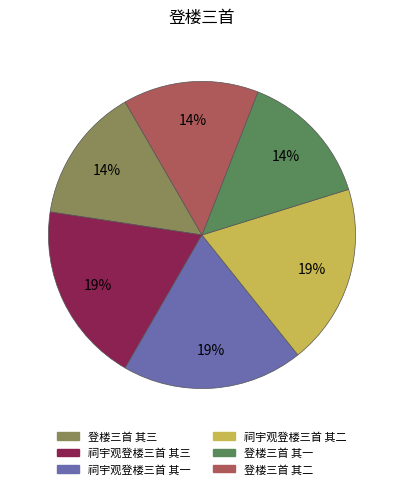

Is the sum of 登楼三首 其一 and 祠宇观登楼三首 其三 greater than half?

No